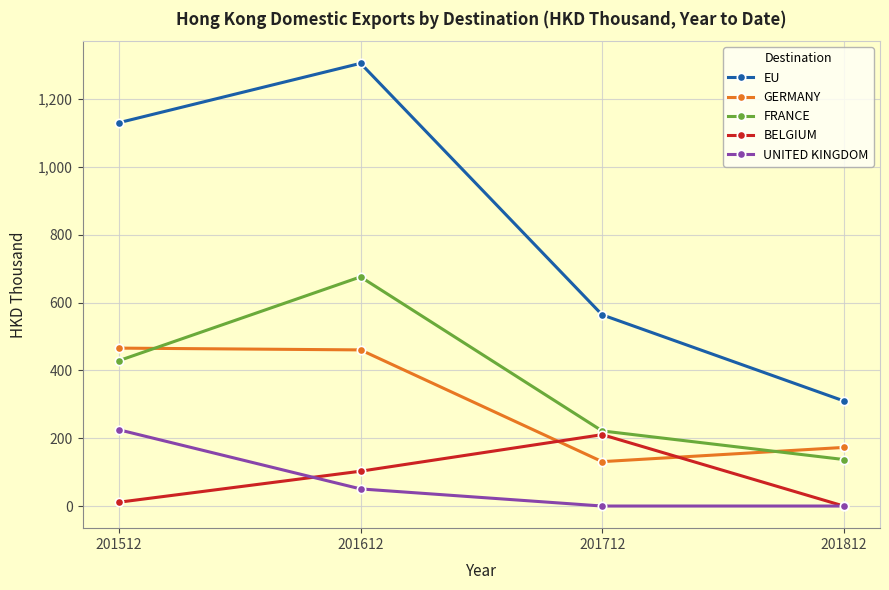

What is the sum of all FRANCE values?

1463.4